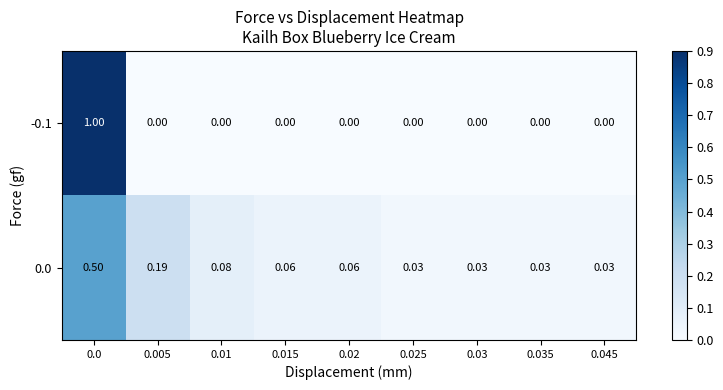

Is the value of -0.1 at 0.0 greater than the value of 0.0 at 0.015?

Yes